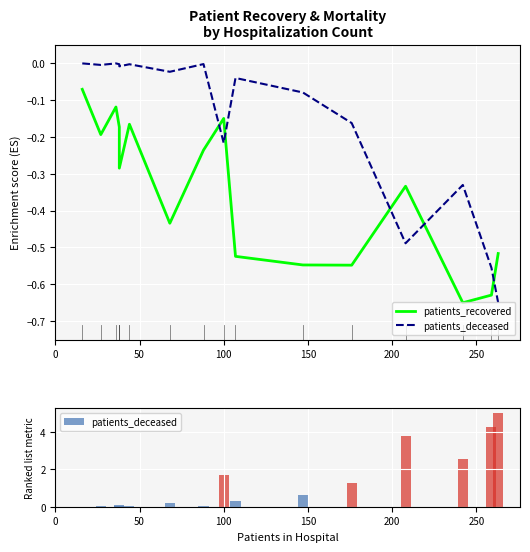

What are all the series names shown in the legend?

patients_recovered, patients_deceased